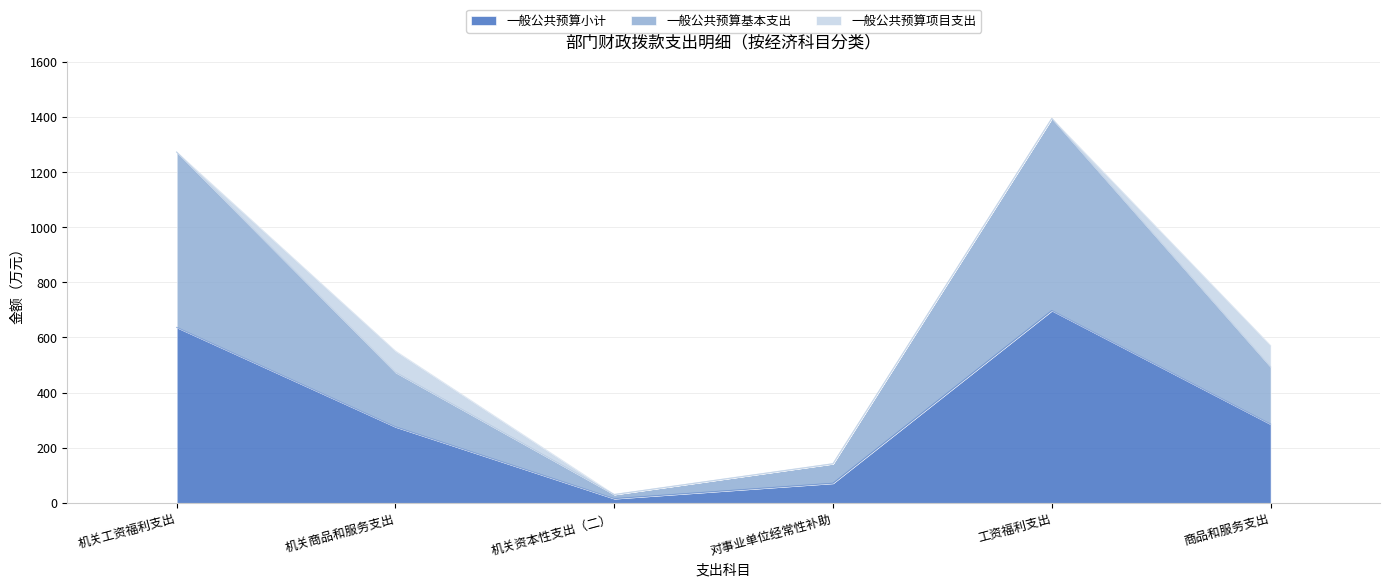

What value does the 一般公共预算小计 series have at 机关商品和服务支出?

275.4